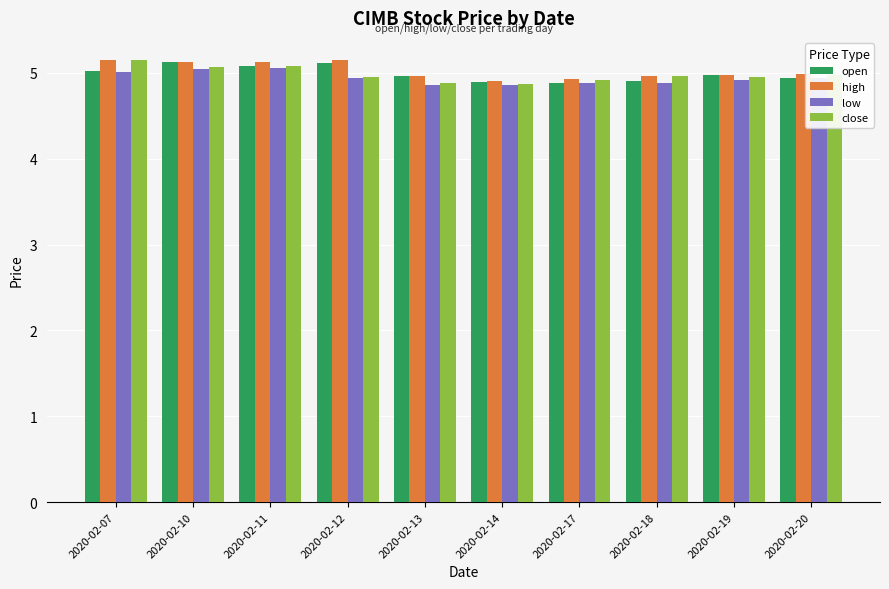

What is the total value across all series at 2020-02-10?

20.4